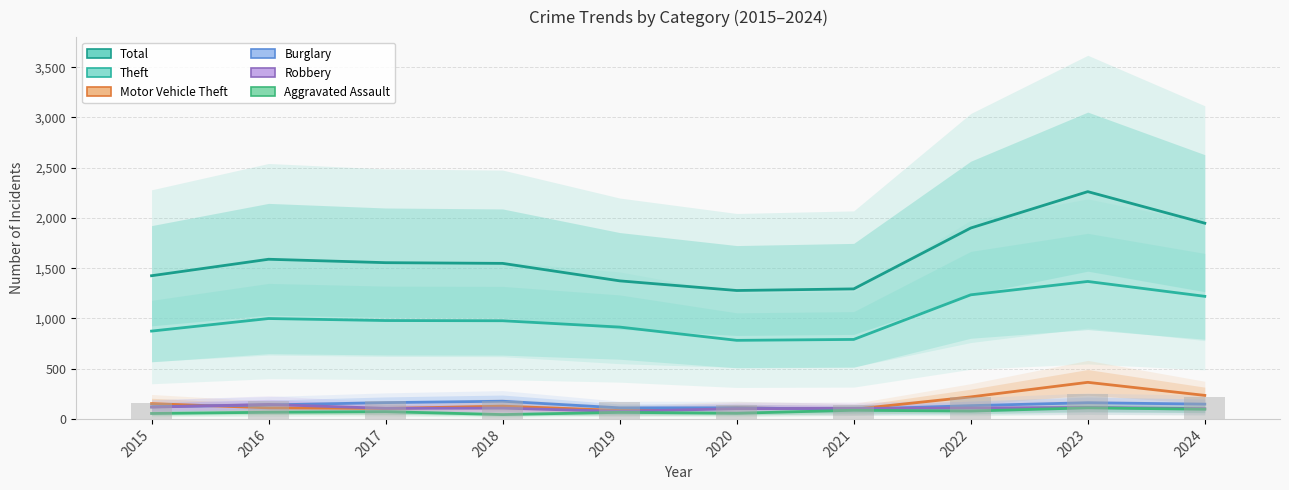

What is the lowest value of the Aggravated Assault series?

43